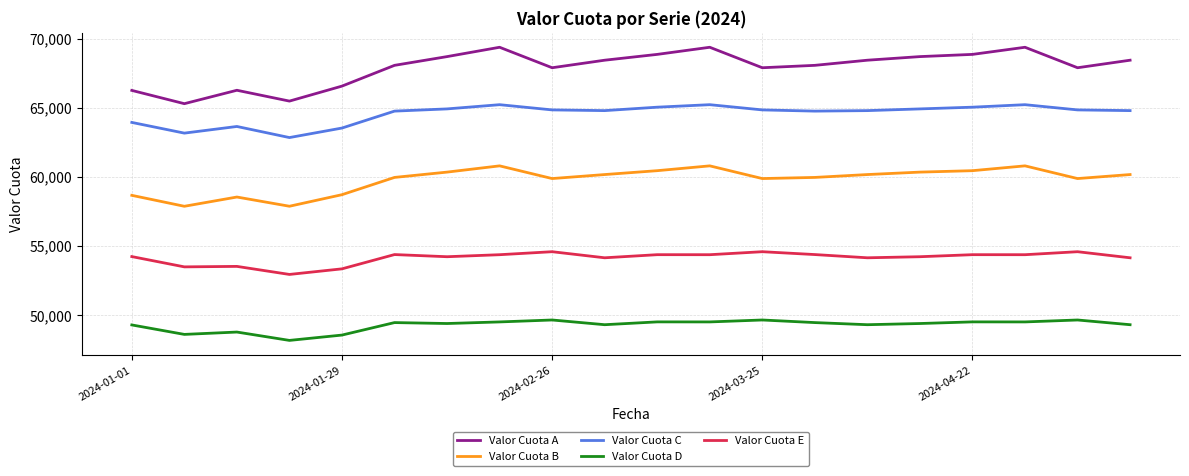

What is the sum of all Valor Cuota B values?

1195670.0